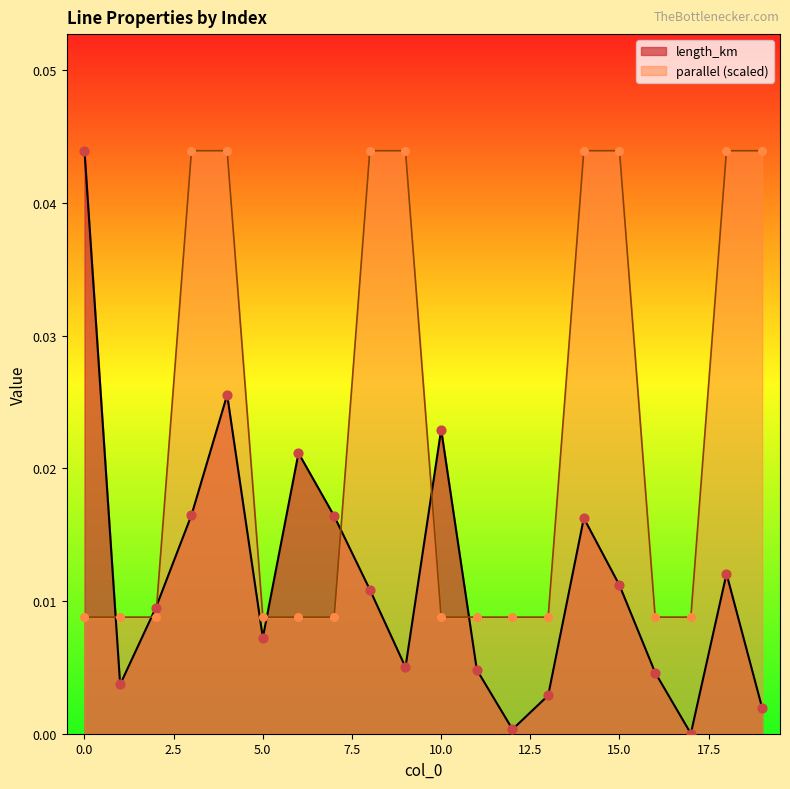

At how many categories does at least one series exceed 0?

20